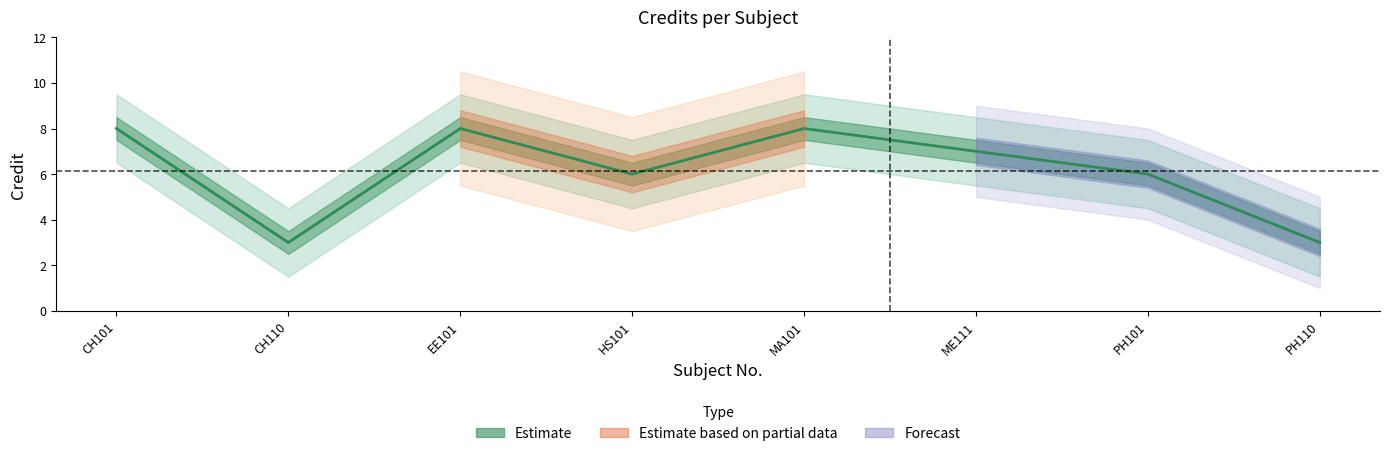

Does the chart have visible grid lines?

No